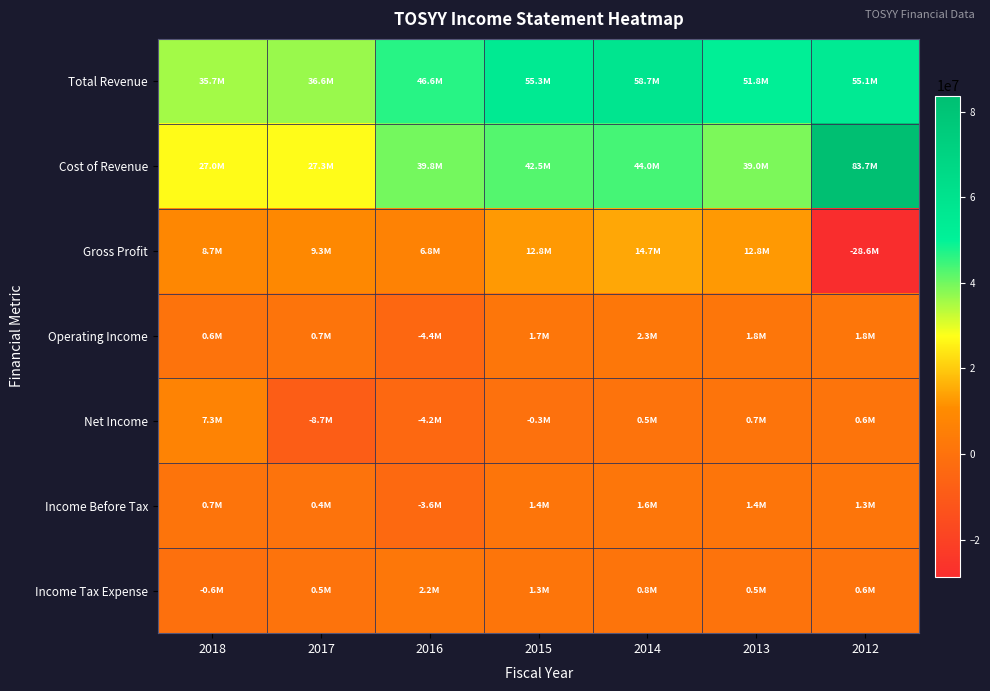

How many categories are shown in the chart?

7